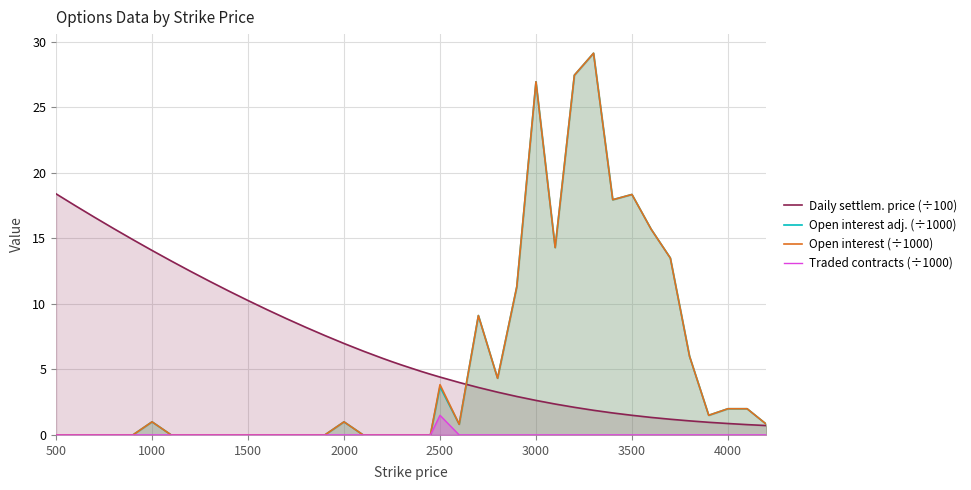

True or false: Daily settlem. price (÷100) and Traded contracts (÷1000) intersect in this chart.

False